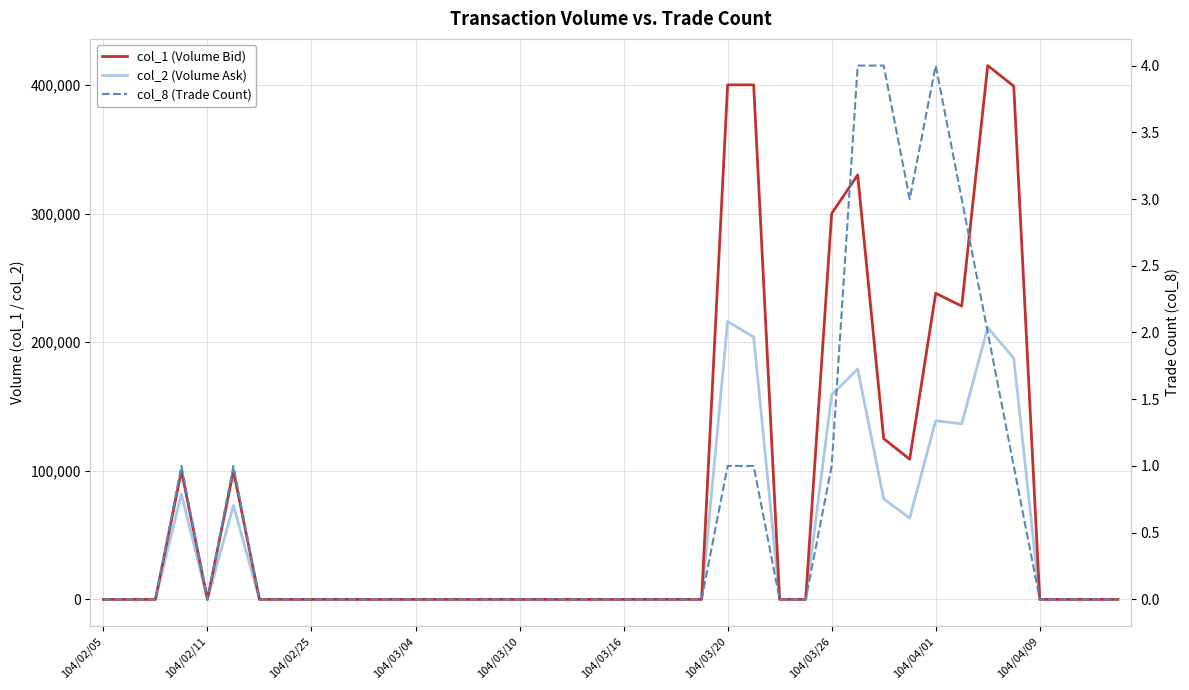

What is the difference between the maximum and second lowest values in the col_1 (Volume Bid) series?

415000